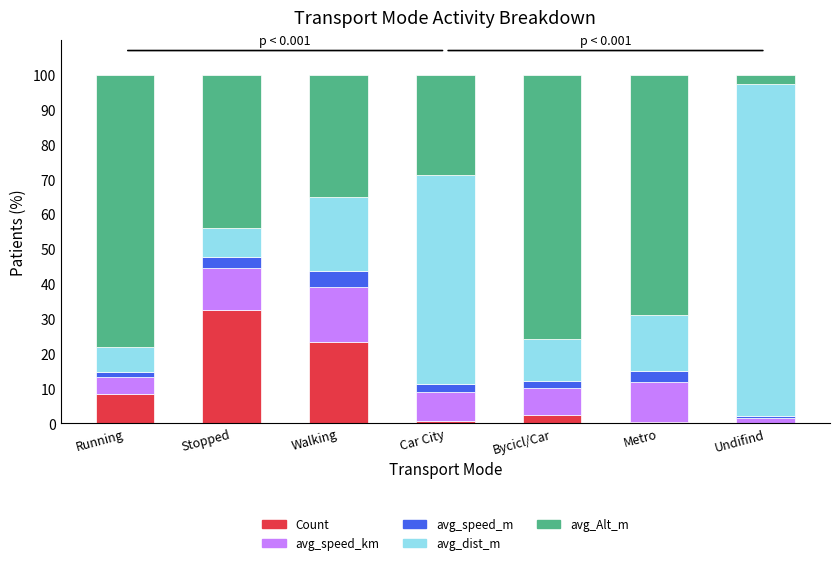

The value of Count at Stopped is 16.7. True or false?

False